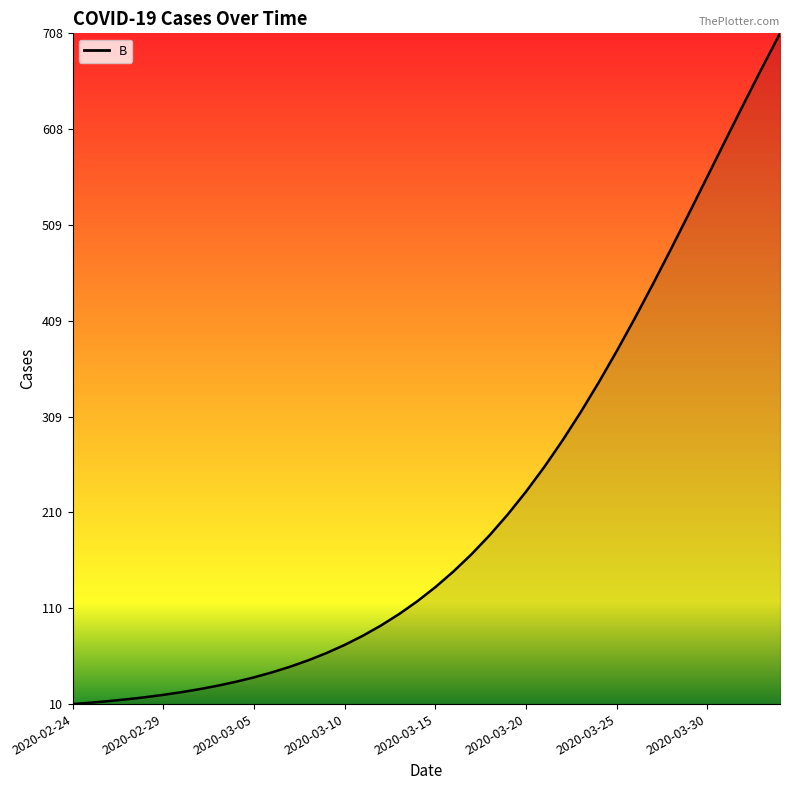

How many data points does each series have?

40